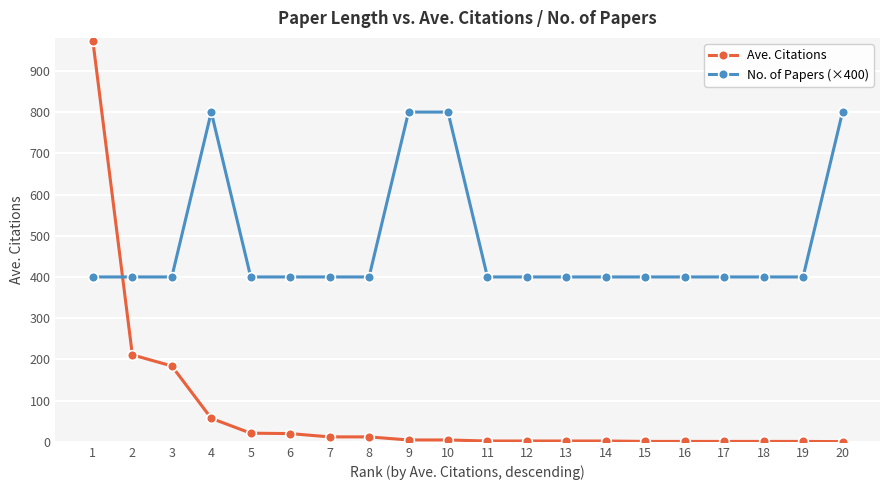

At 4, list the series in order from smallest to largest.

Ave. Citations, No. of Papers (×400)